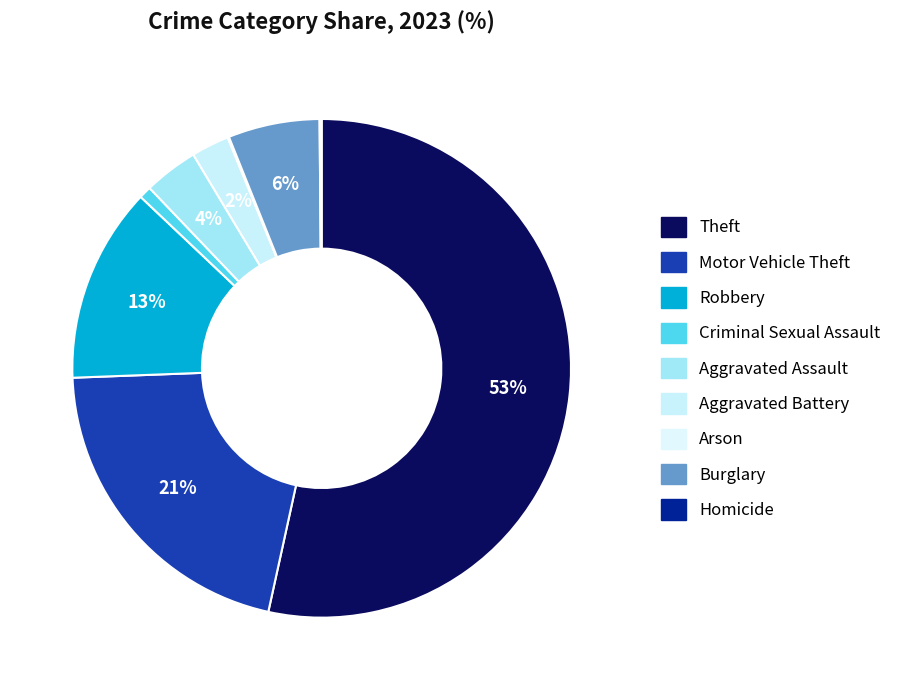

The Aggravated Battery slice represents 1% of the pie. True or false?

False